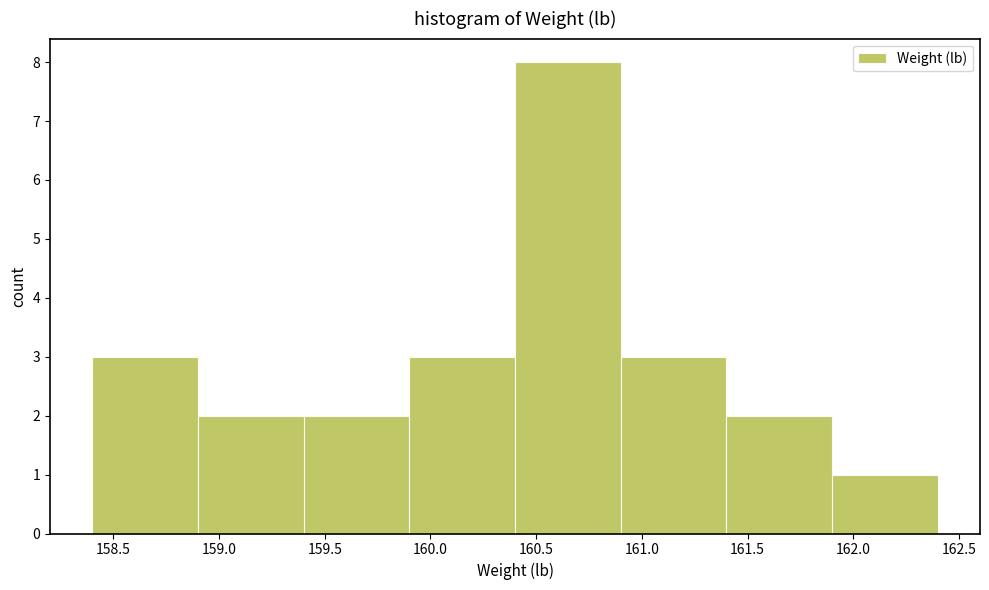

Reading left to right, transcribe this chart: for each bar, give the range it covers on the x-axis and its height. The values are not printed on the chart, so give them approximately, as read against the axis.

158.4 to 158.9: 3
158.9 to 159.4: 2
159.4 to 159.9: 2
159.9 to 160.4: 3
160.4 to 160.9: 8
160.9 to 161.4: 3
161.4 to 161.9: 2
161.9 to 162.4: 1